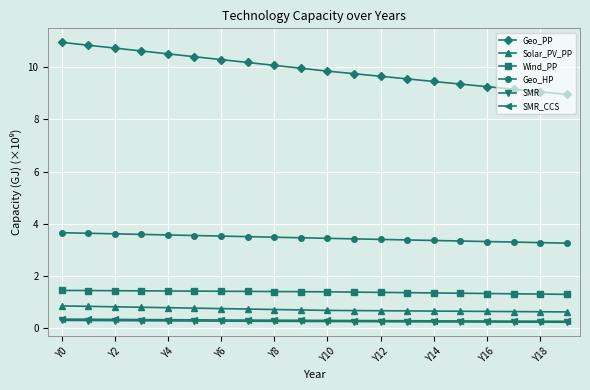

True or false: Geo_PP and Wind_PP cross at least once.

False